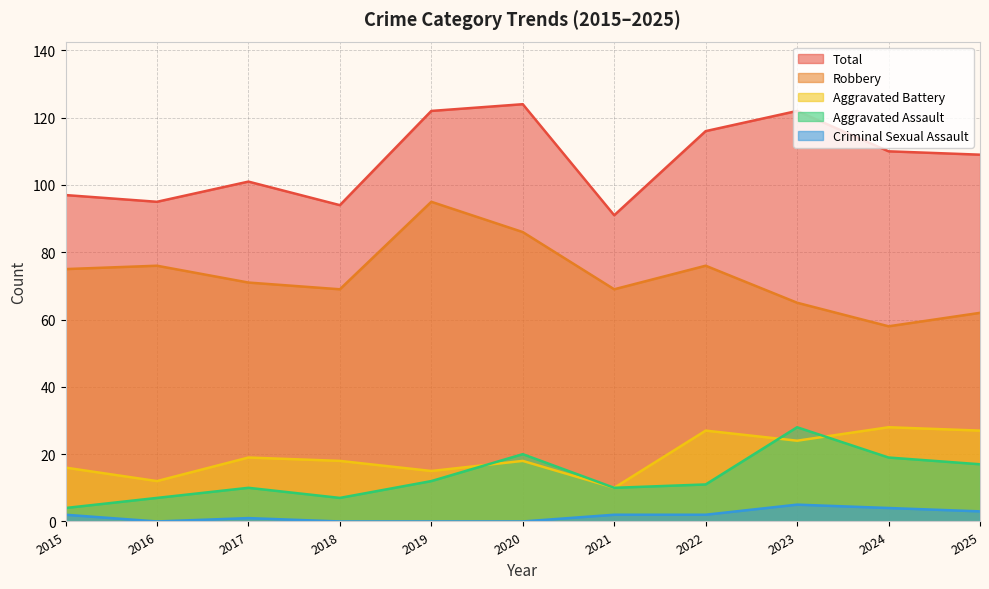

What is the sum of all Aggravated Battery values?

214